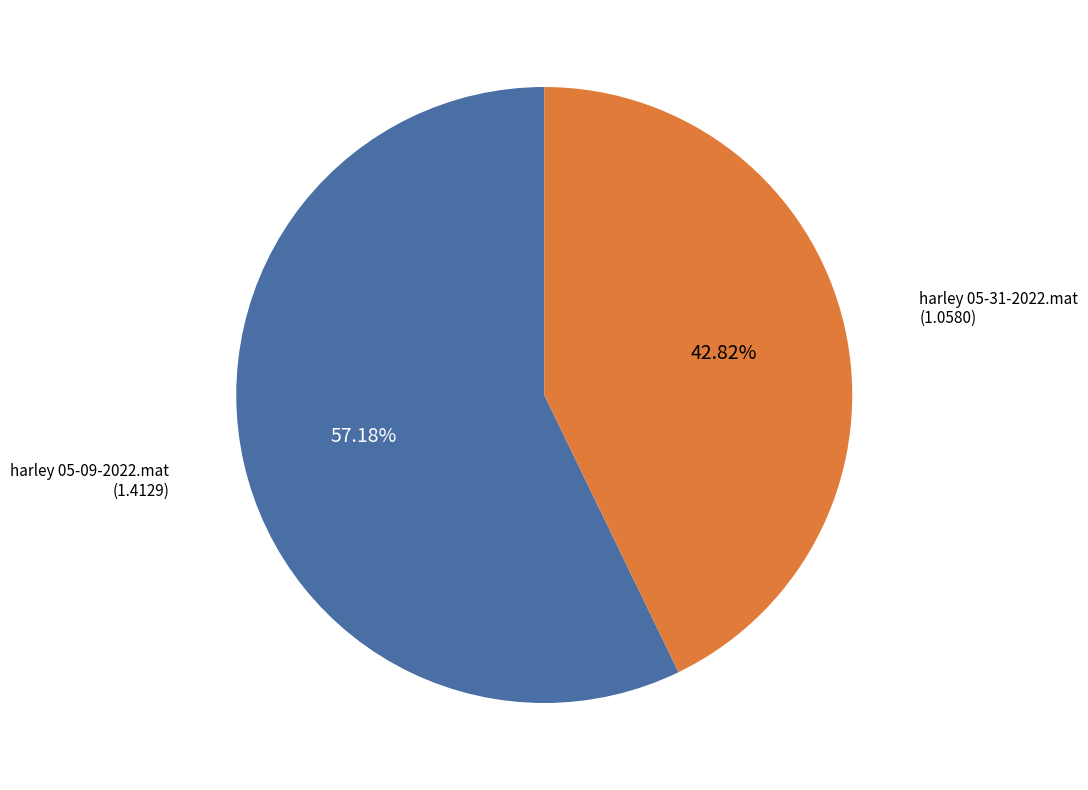

Is there any slice that represents more than half of the pie?

Yes